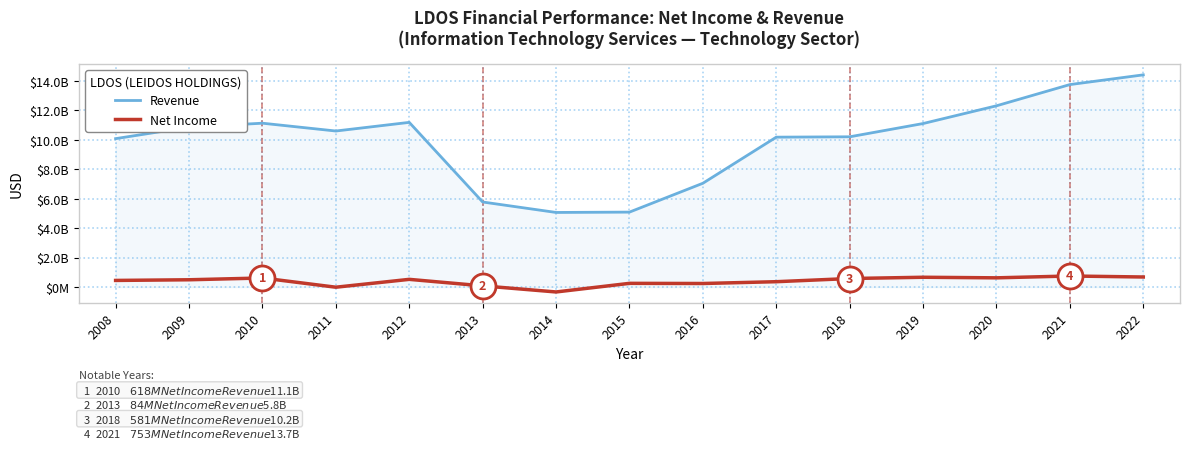

In Net Income, how many points are higher than both neighbors (excluding endpoints)?

5